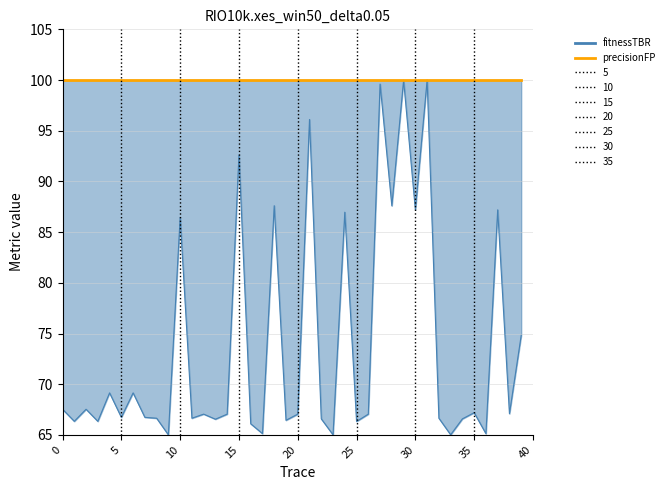

What is the value of the 10th point from the left?

65.0